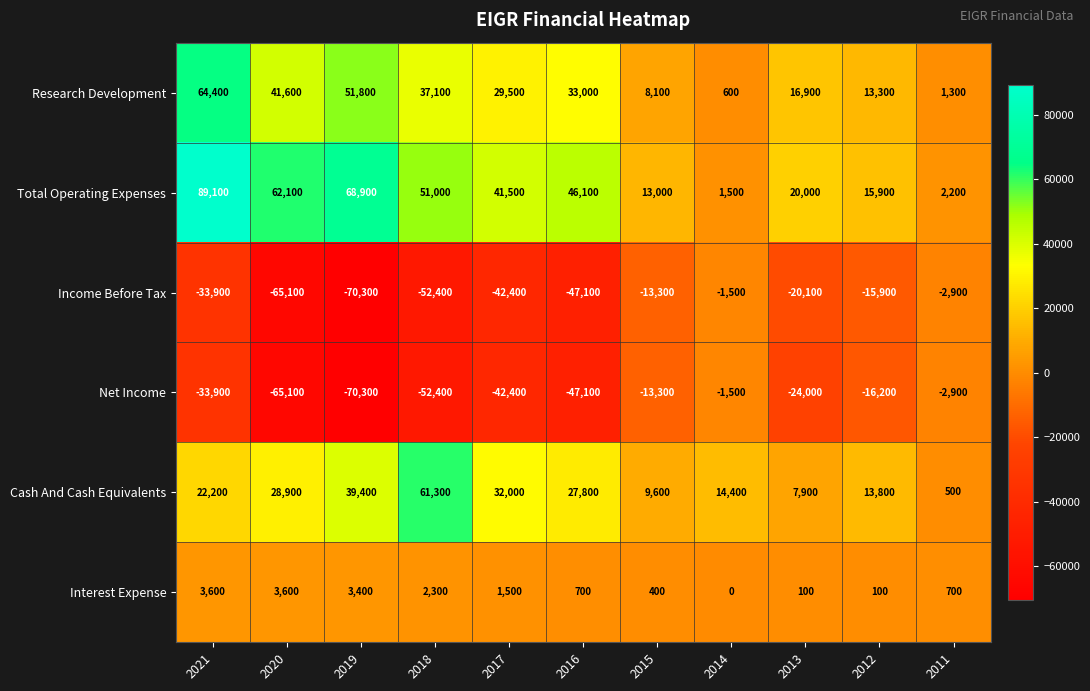

What is the approximate value of Cash And Cash Equivalents at 2016?

27800